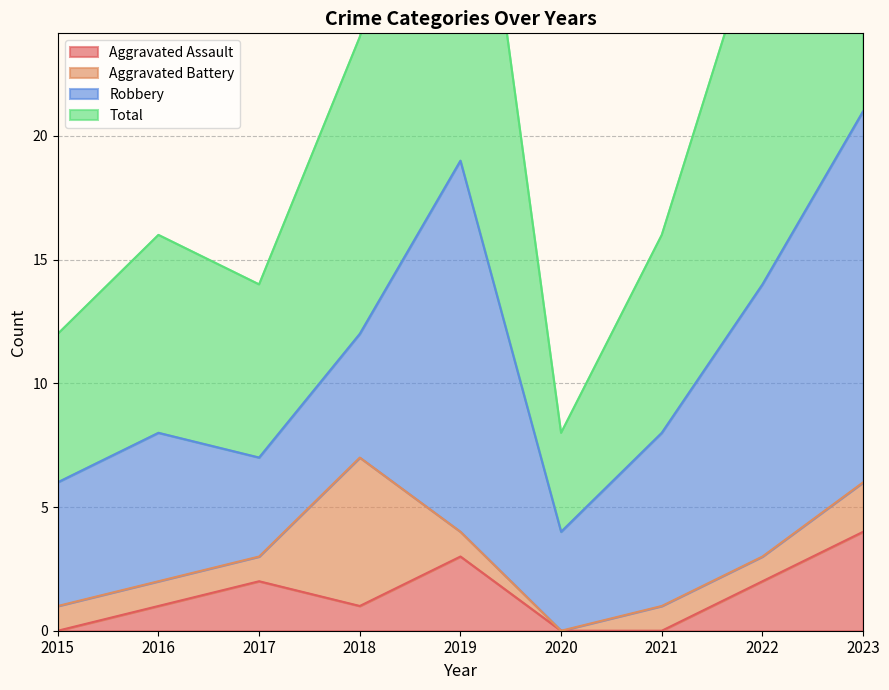

The Aggravated Assault series shows 1 at 2018. True or false?

True